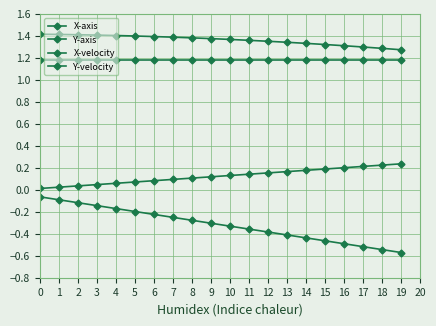

What is the maximum value shown in the chart?

1.4